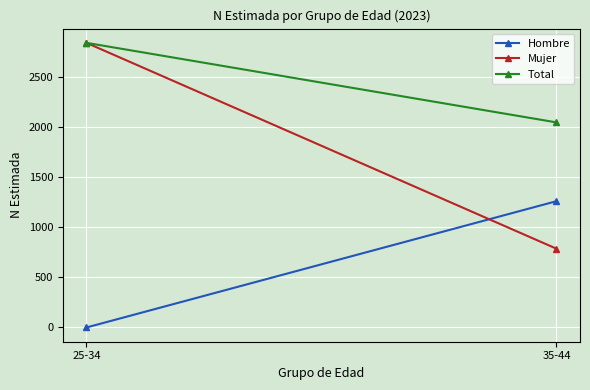

Between 25-34 and 35-44, which series saw the biggest shift?

Mujer